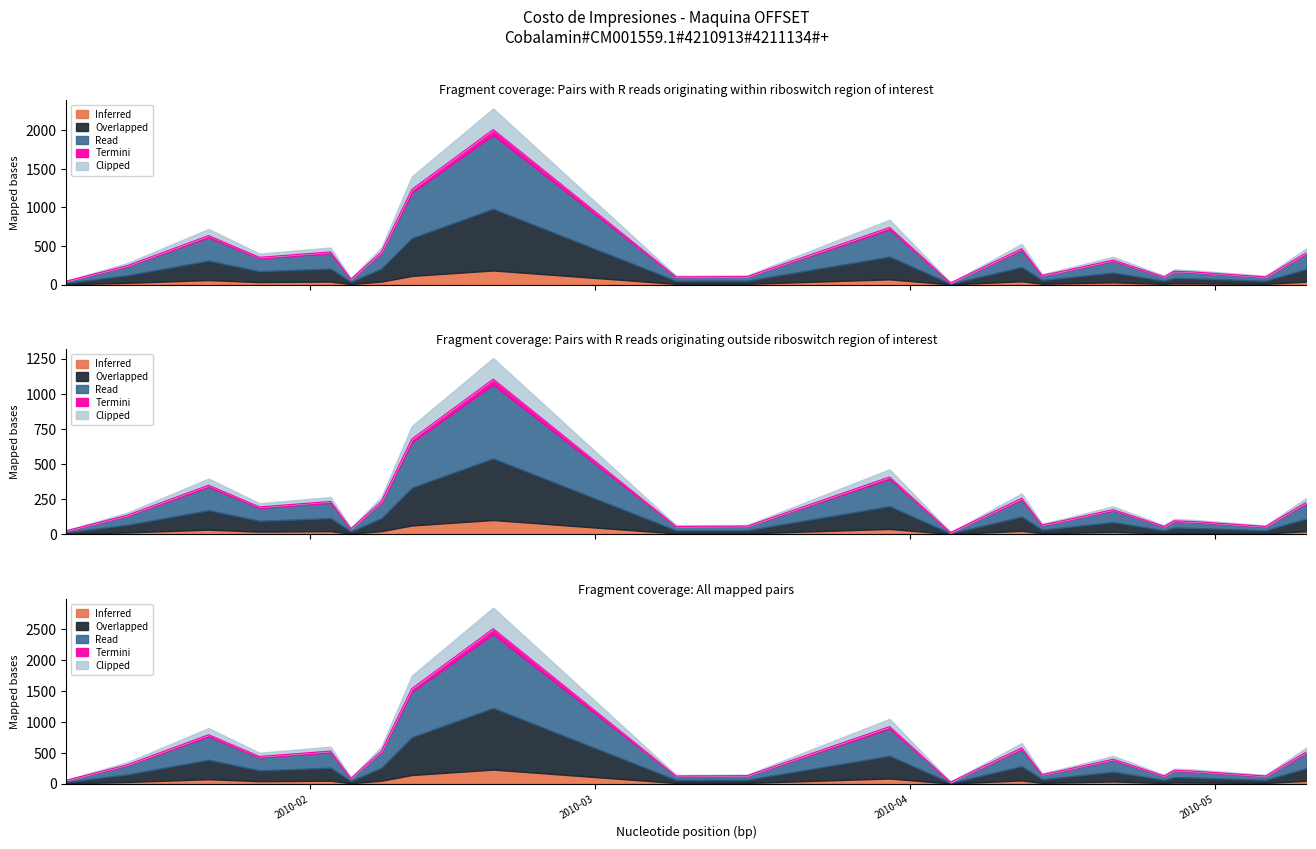

Which category has the highest value across all series?

2010-02-19